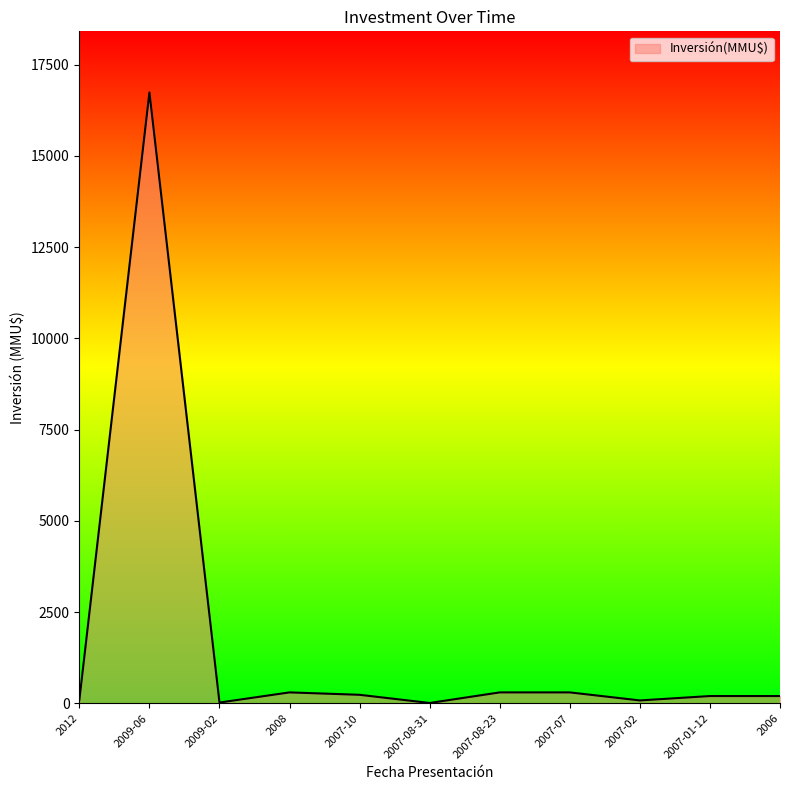

What is the difference between the maximum and minimum values?

16726